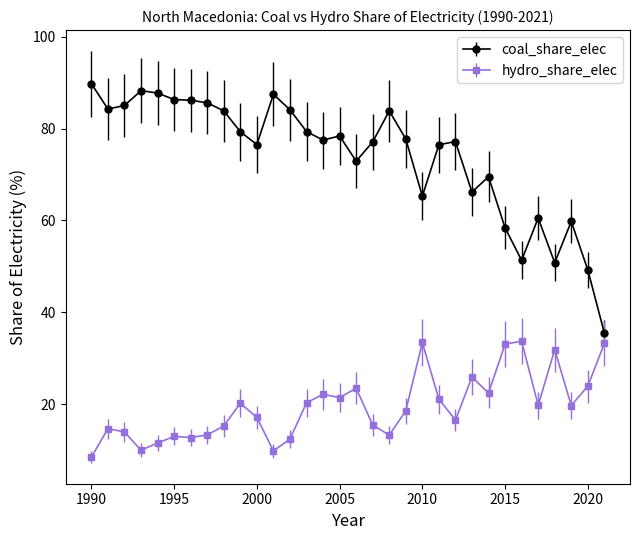

What are all the series names shown in the legend?

coal_share_elec, hydro_share_elec